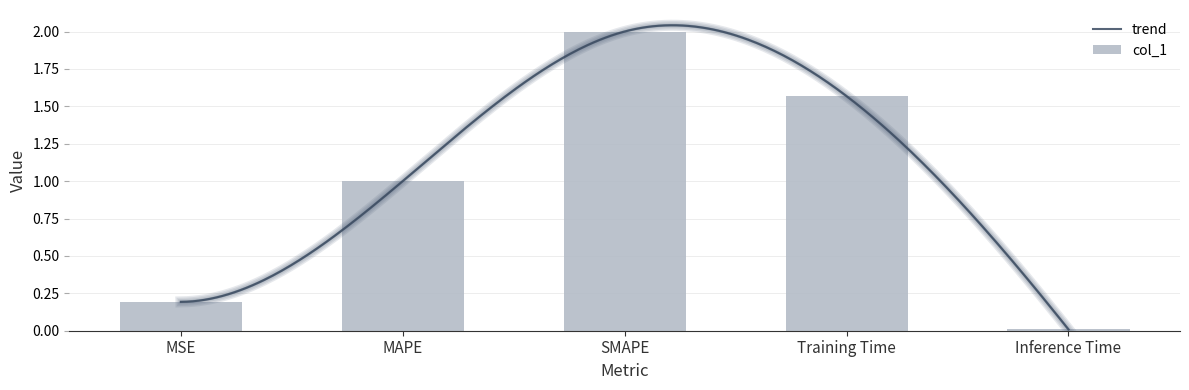

Reading right to left, transcribe all the data shown in this chart.

Inference Time=0.0	Training Time=1.6	SMAPE=2.0	MAPE=1.0	MSE=0.2